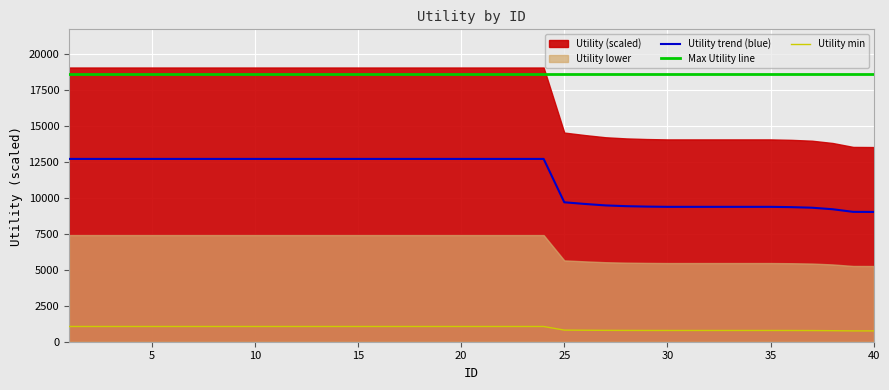

True or false: Max Utility line and Utility min cross at least once.

False